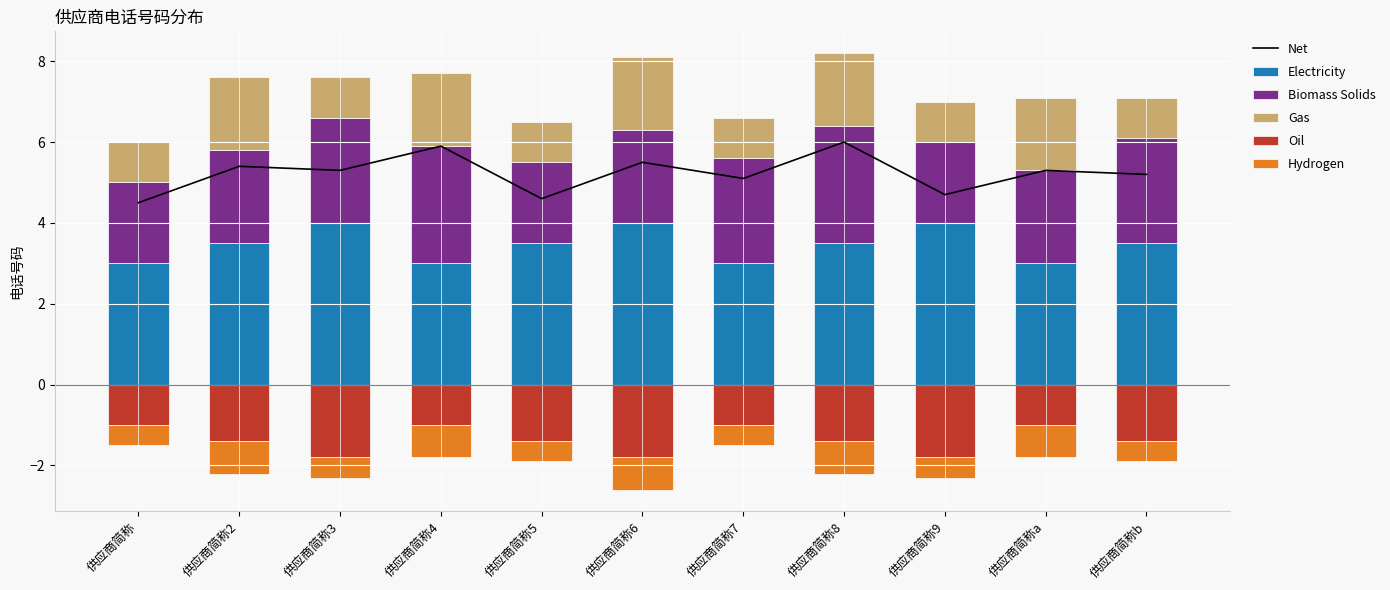

At which category is the sum across all series the highest?

供应商简称8